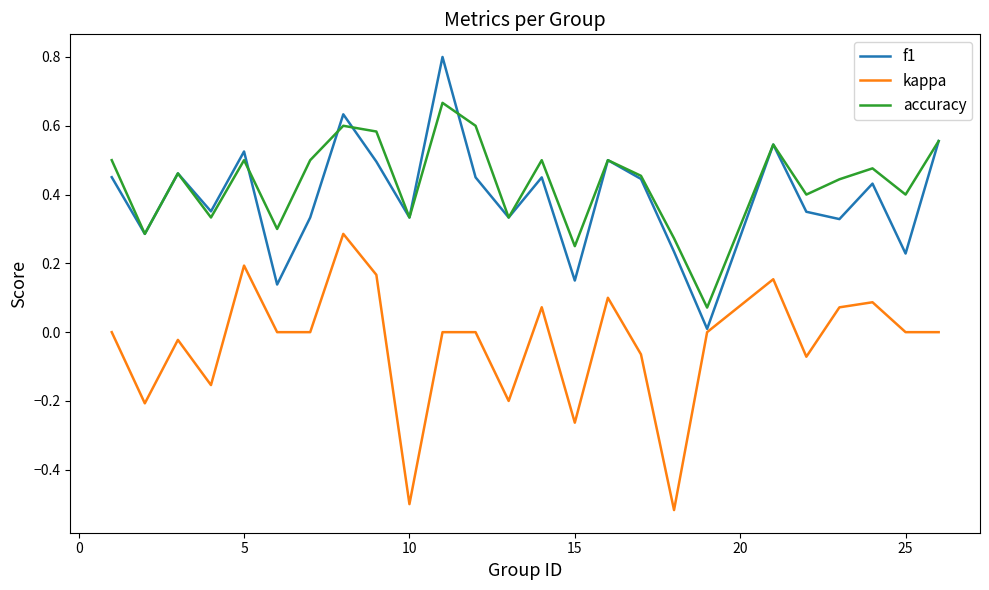

Rank the series by their maximum value, from highest to lowest.

f1, accuracy, kappa